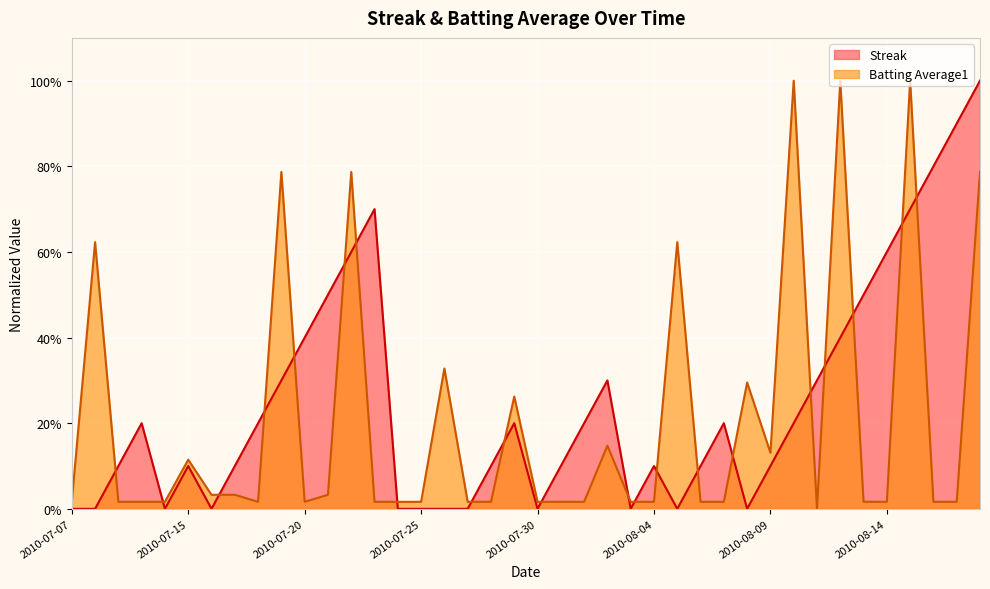

How many categories are shown in the chart?

40